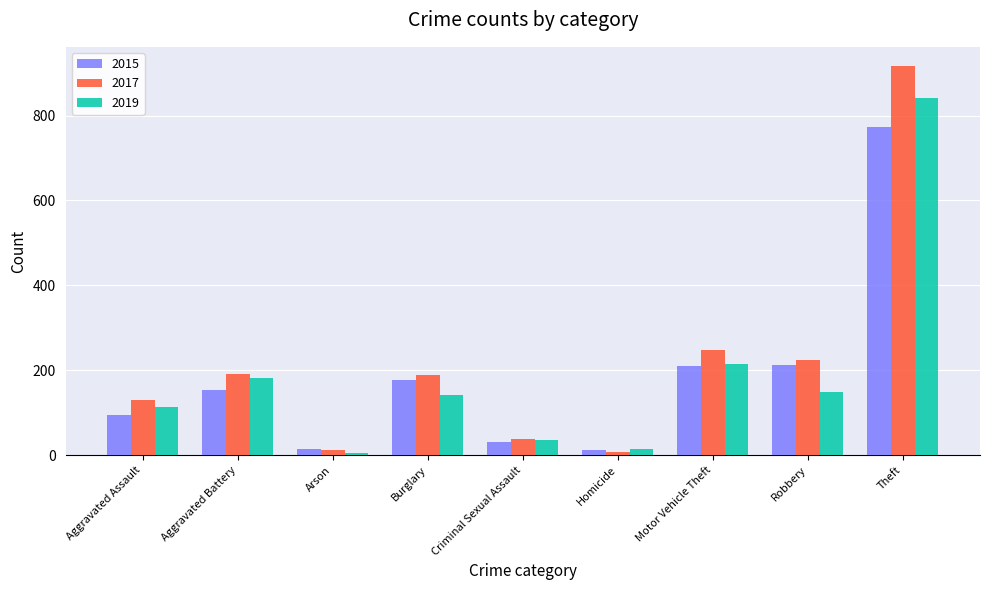

What is the difference between the highest and lowest values at Motor Vehicle Theft?

36